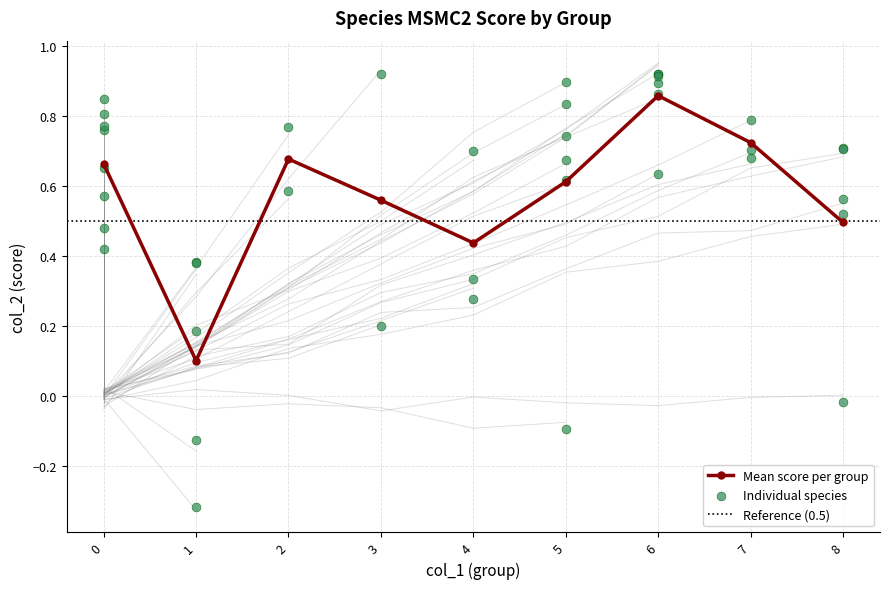

Which category has the highest value in the Mean score per group series?

6